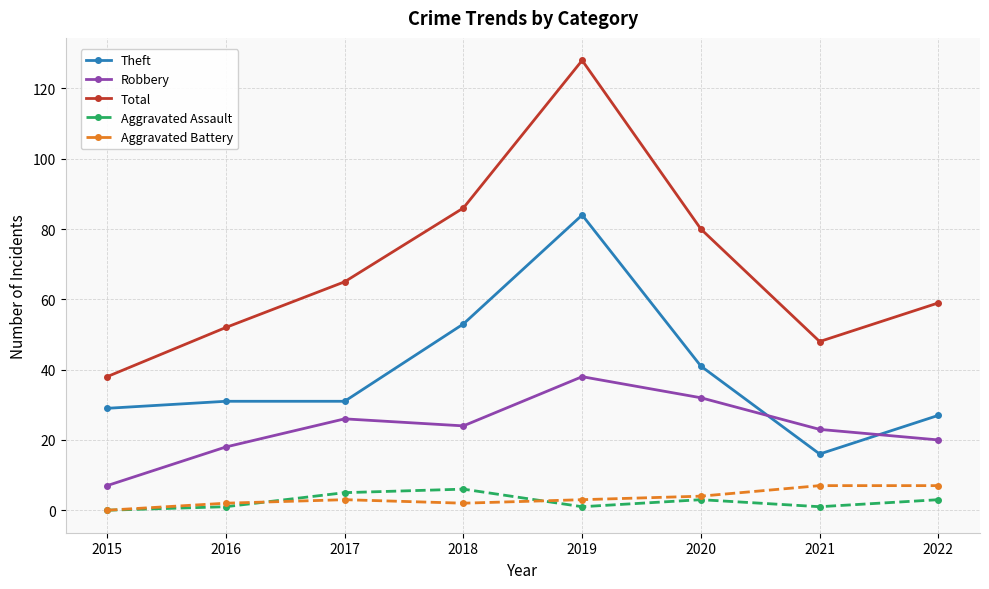

At which category is the sum across all series the highest?

2019